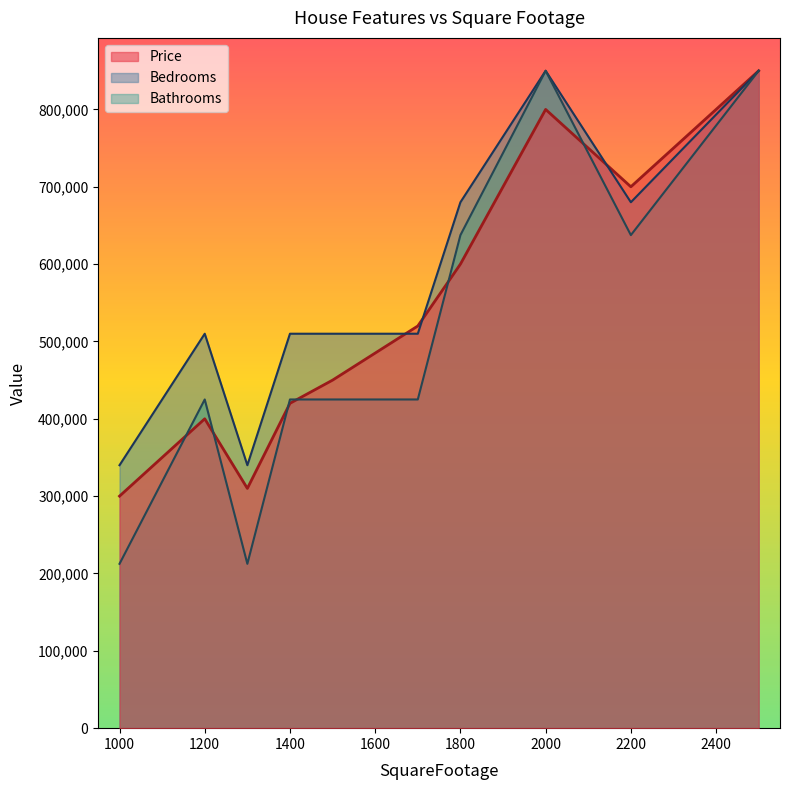

How many distinct data groups are displayed?

3